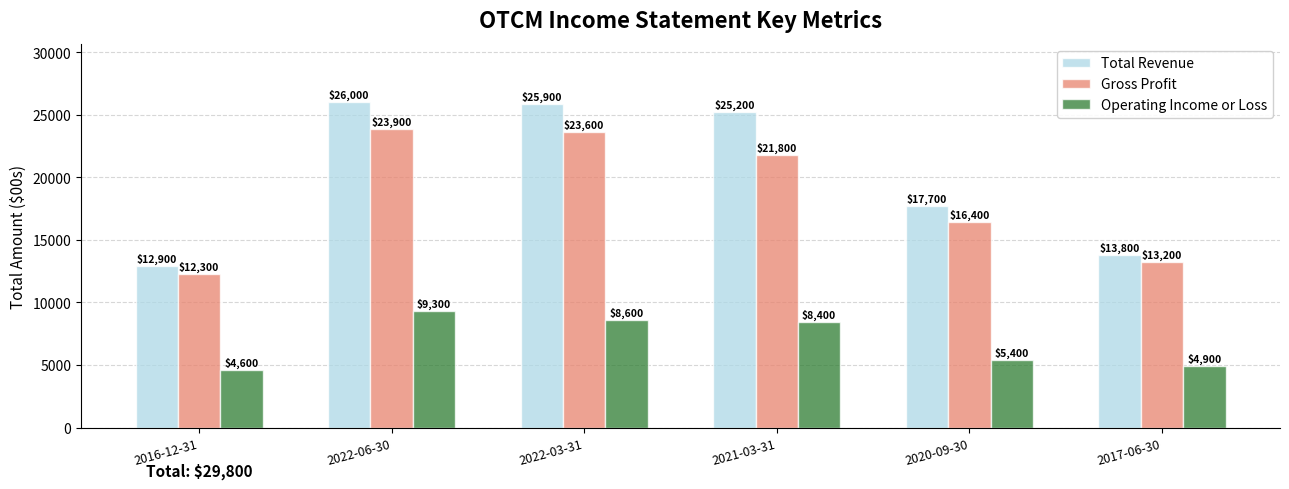

Reading left to right, what are all the values shown in this chart?

Total Revenue: 2016-12-31=12900	2022-06-30=26000	2022-03-31=25900	2021-03-31=25200	2020-09-30=17700	2017-06-30=13800
Gross Profit: 2016-12-31=12300	2022-06-30=23900	2022-03-31=23600	2021-03-31=21800	2020-09-30=16400	2017-06-30=13200
Operating Income or Loss: 2016-12-31=4600	2022-06-30=9300	2022-03-31=8600	2021-03-31=8400	2020-09-30=5400	2017-06-30=4900